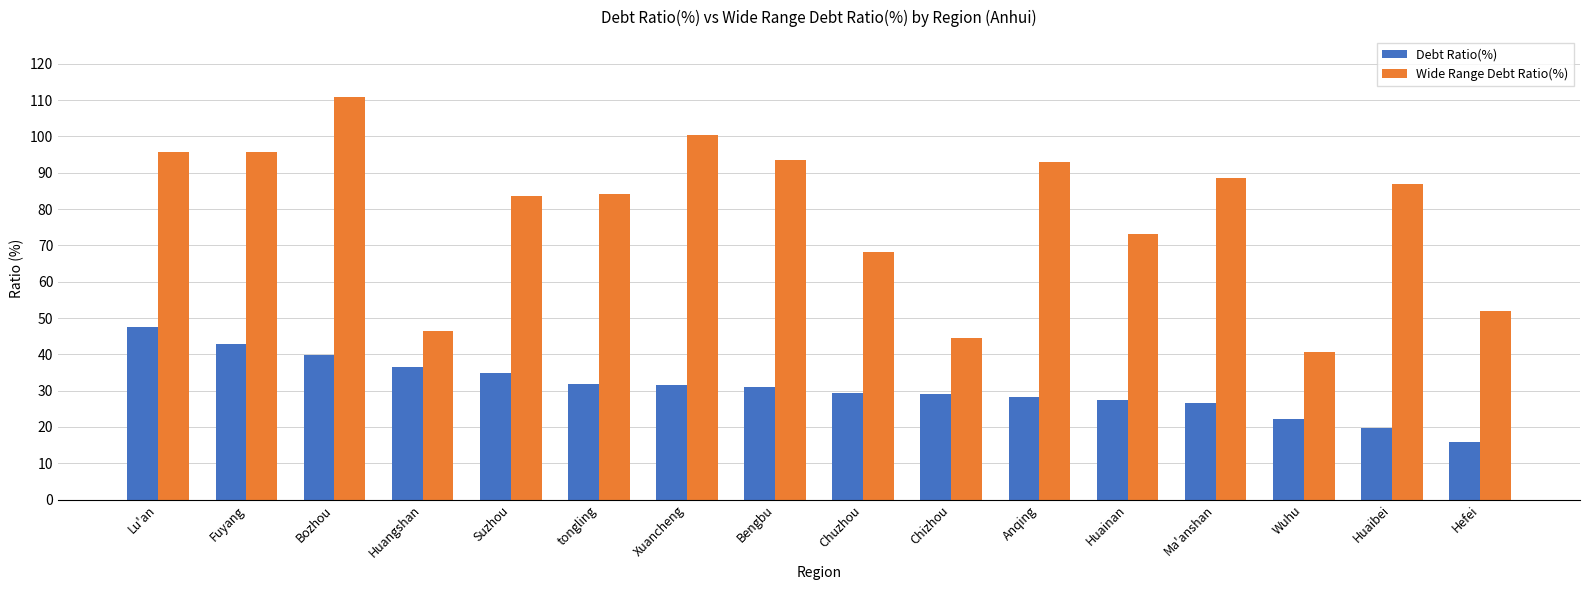

What is the sum of the Wide Range Debt Ratio(%) values at Wuhu and Bengbu?

134.2